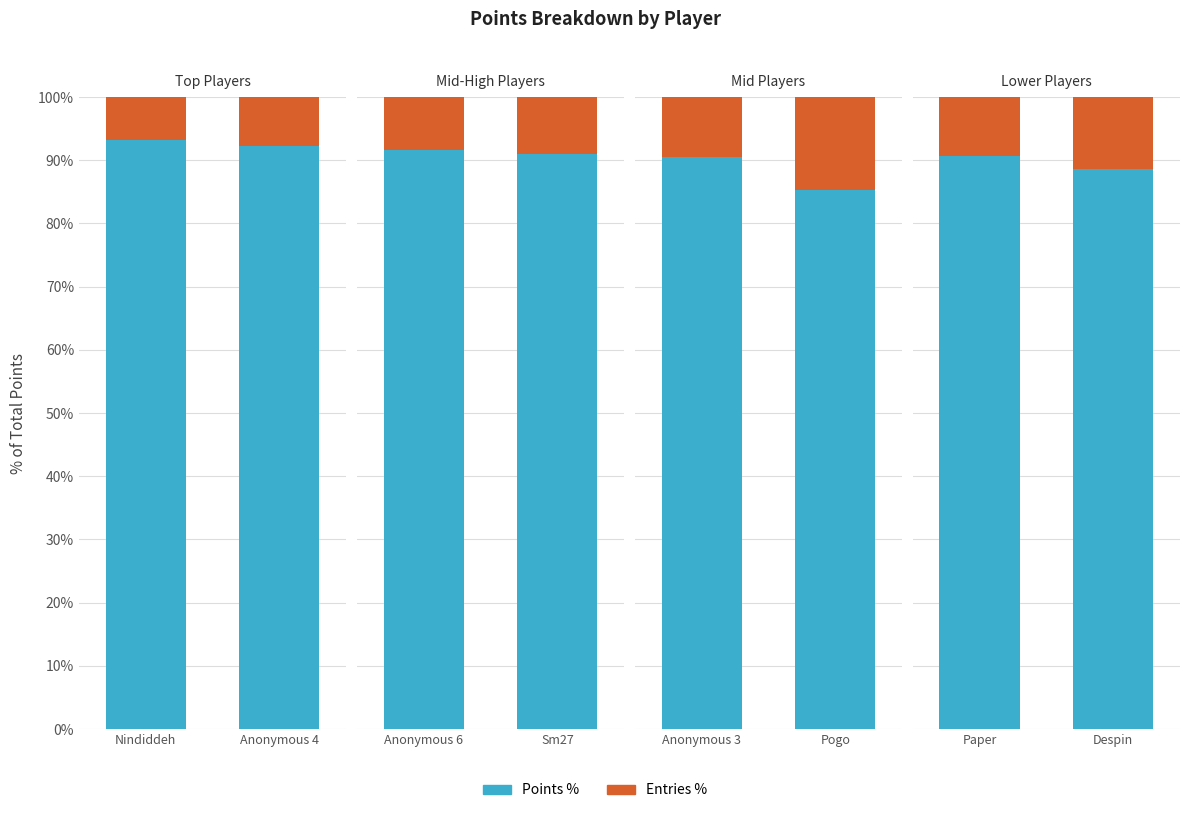

Are the bars horizontal?

No